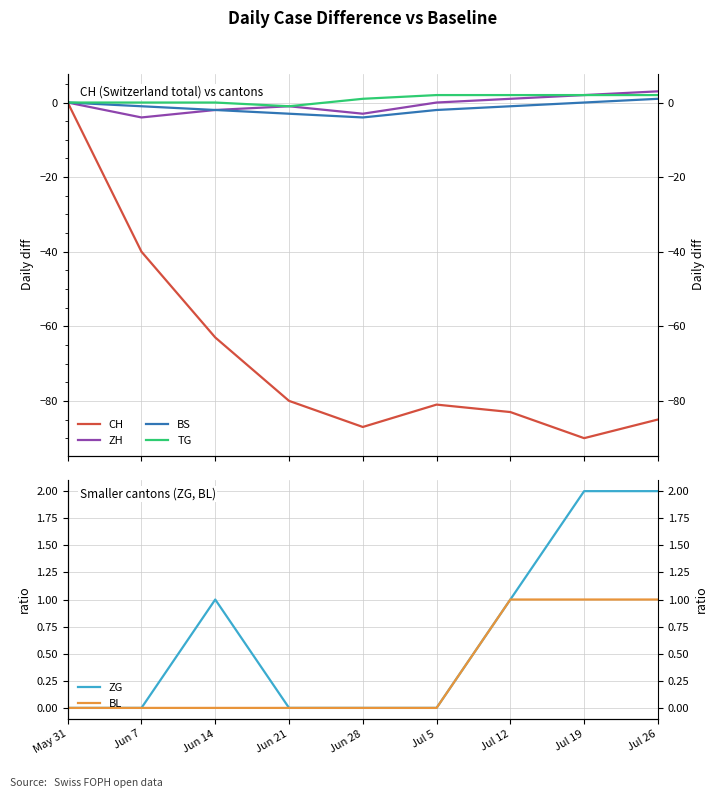

What is the total value across all series at Jun 14?

-66